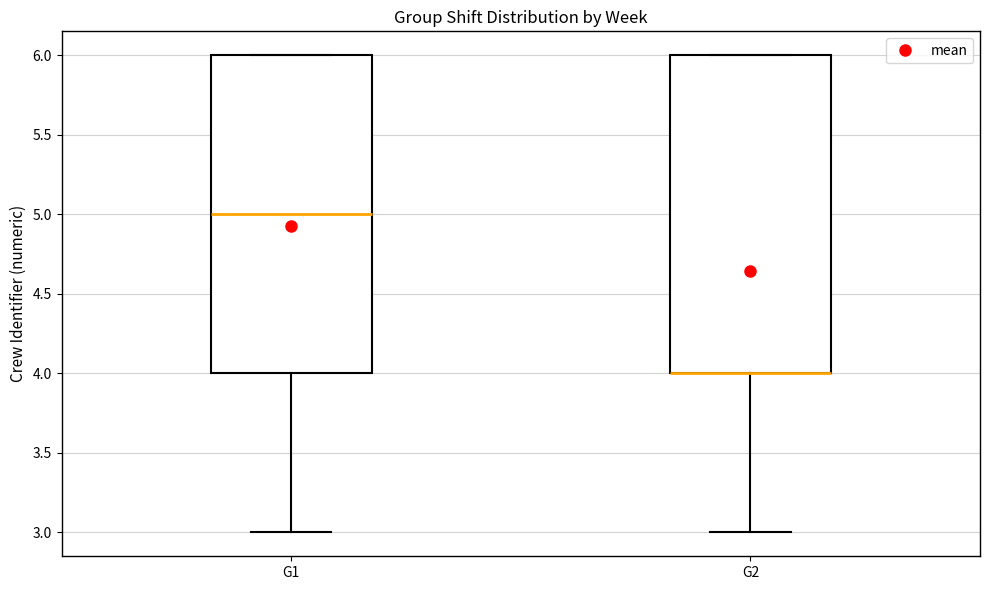

Reading left to right, transcribe this box plot: for each box, give where its median line is, the range the box spans, and where its two whiskers end, as read against the y-axis. The values are not printed on the chart, so give them approximately, as read against the axis.

G1: median 5, box 4 to 6, whiskers 3 to 6
G2: median 4 (drawn on the box's lower edge), box 4 to 6, whiskers 3 to 6